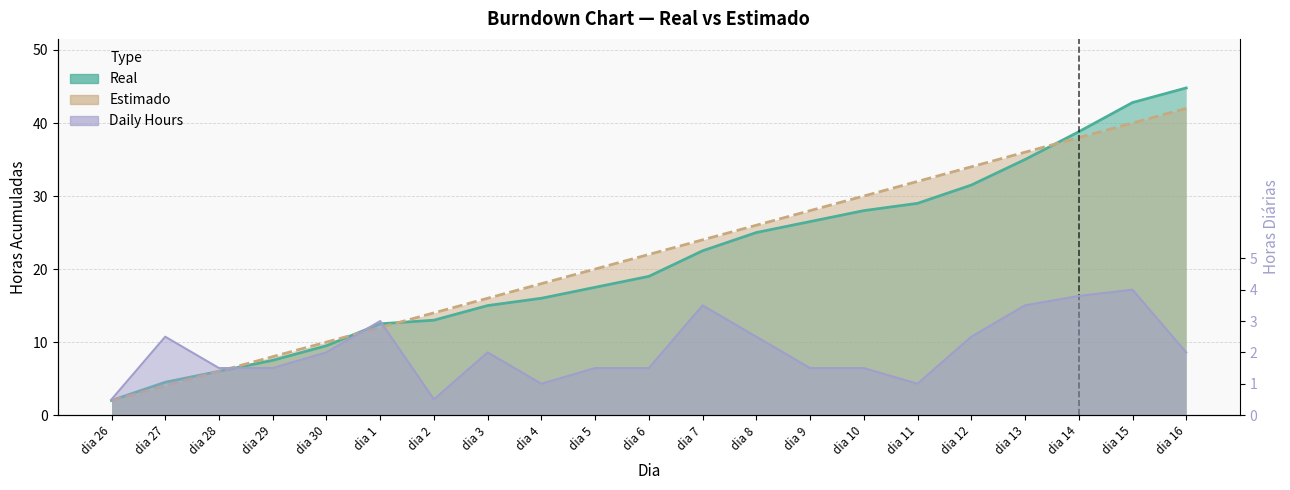

What is the difference between the Estimado values at dia 28 and dia 30?

4.0